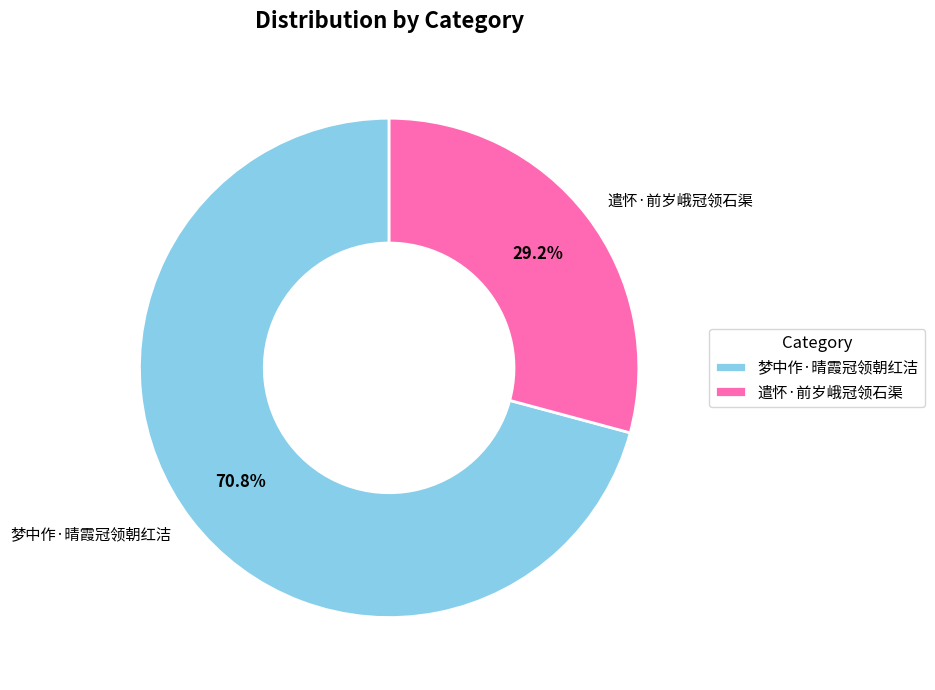

To the nearest percent, what percentage of the pie is 梦中作·晴霞冠领朝红洁?

71%